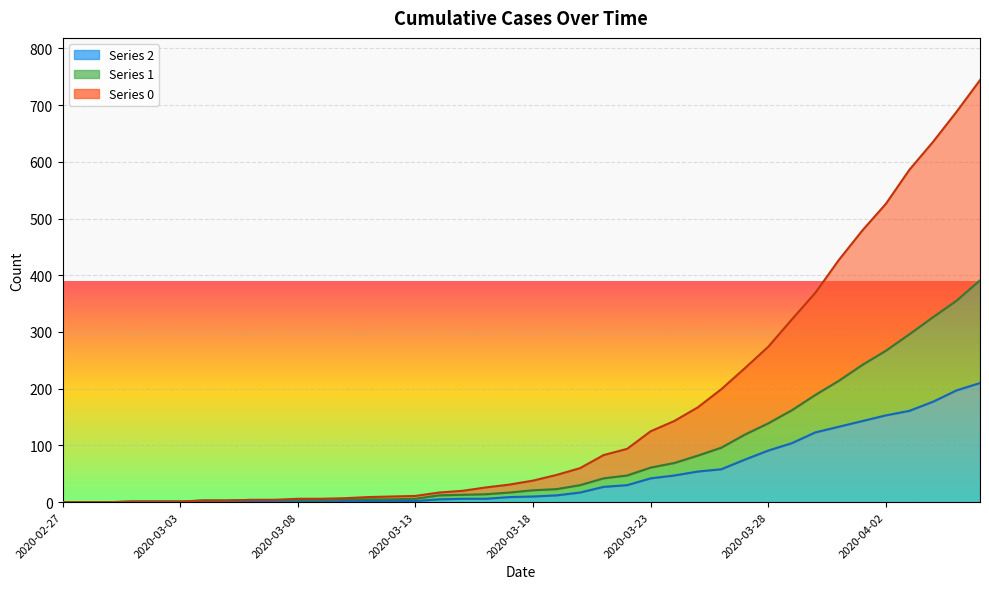

The 1 series shows 3 at 2020-03-04. True or false?

True